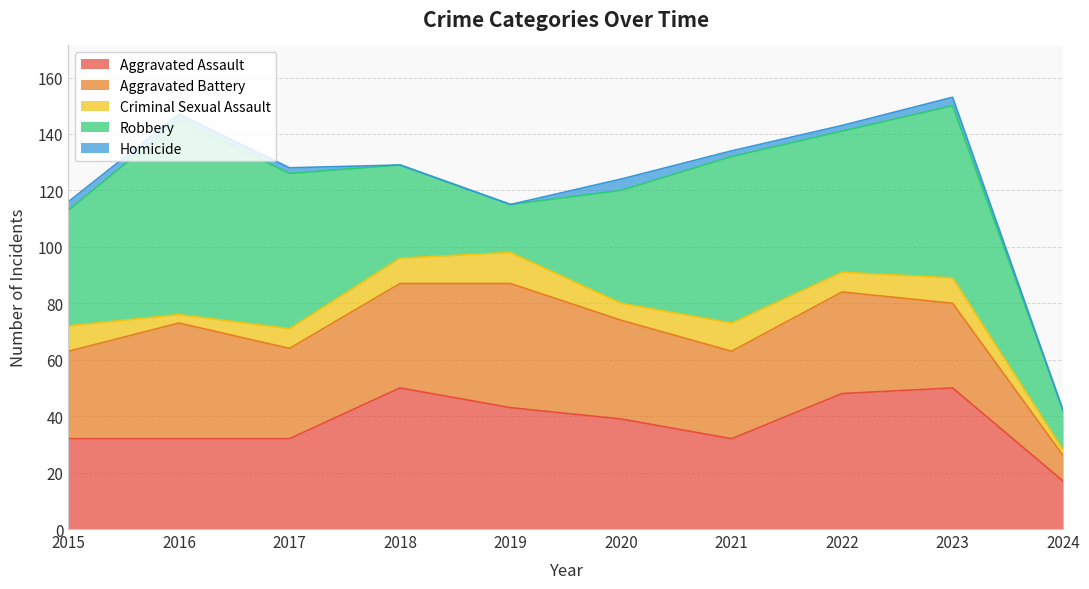

What is the average value of the Criminal Sexual Assault series?

7